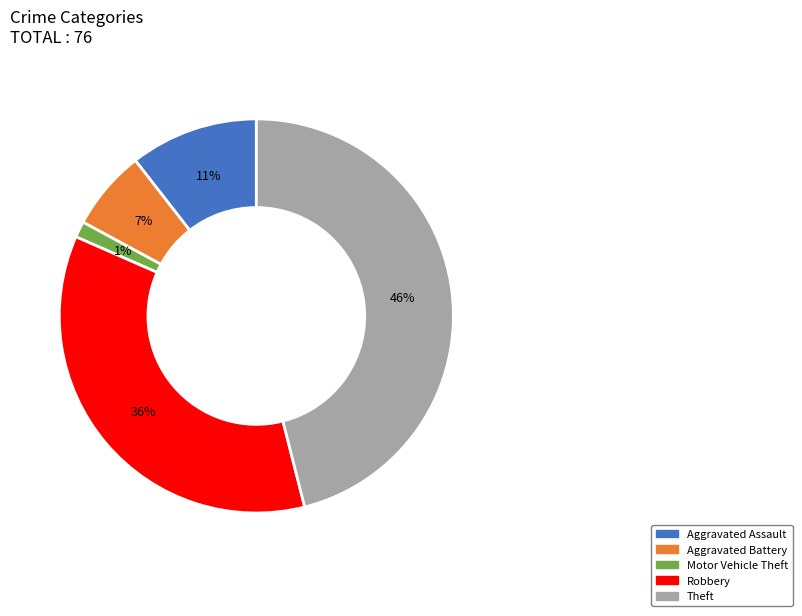

Does Robbery account for over 50% of the chart?

No